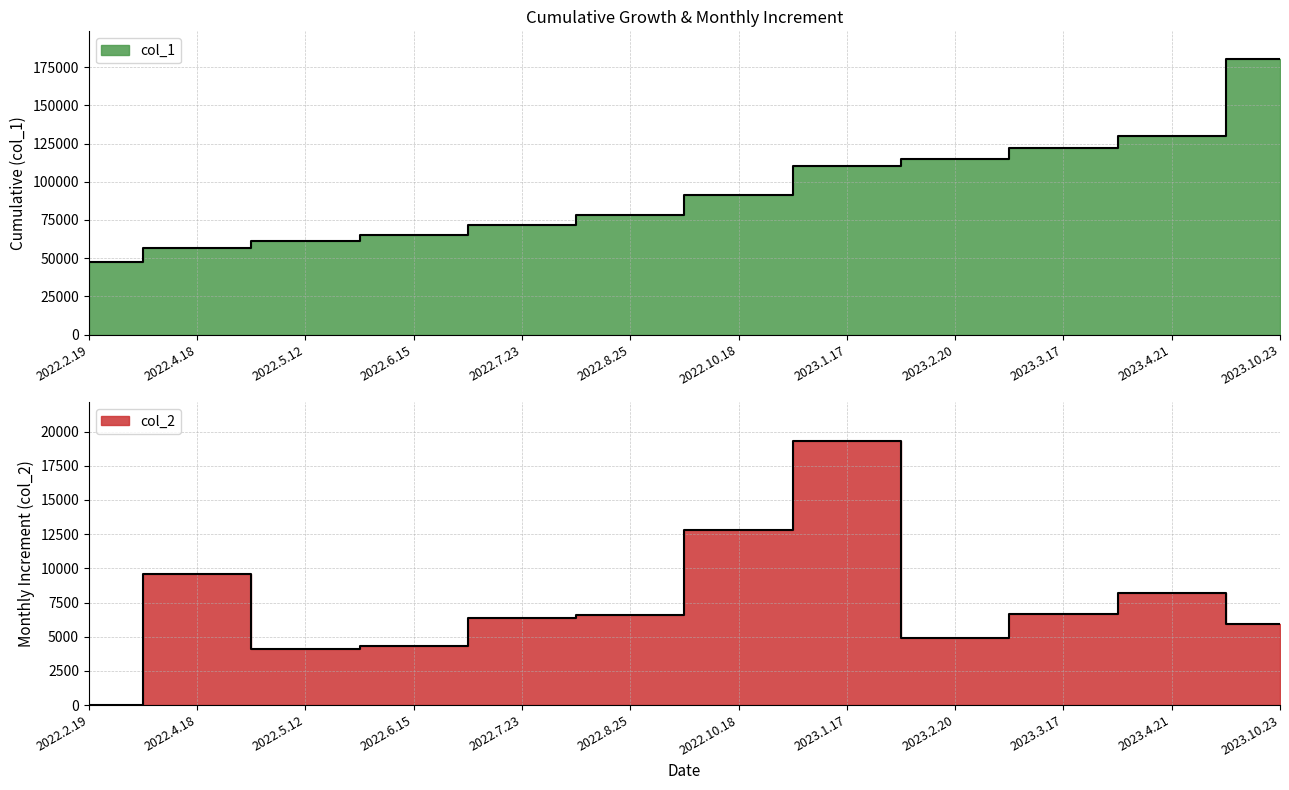

What is the average value of the col_2 series?

7394